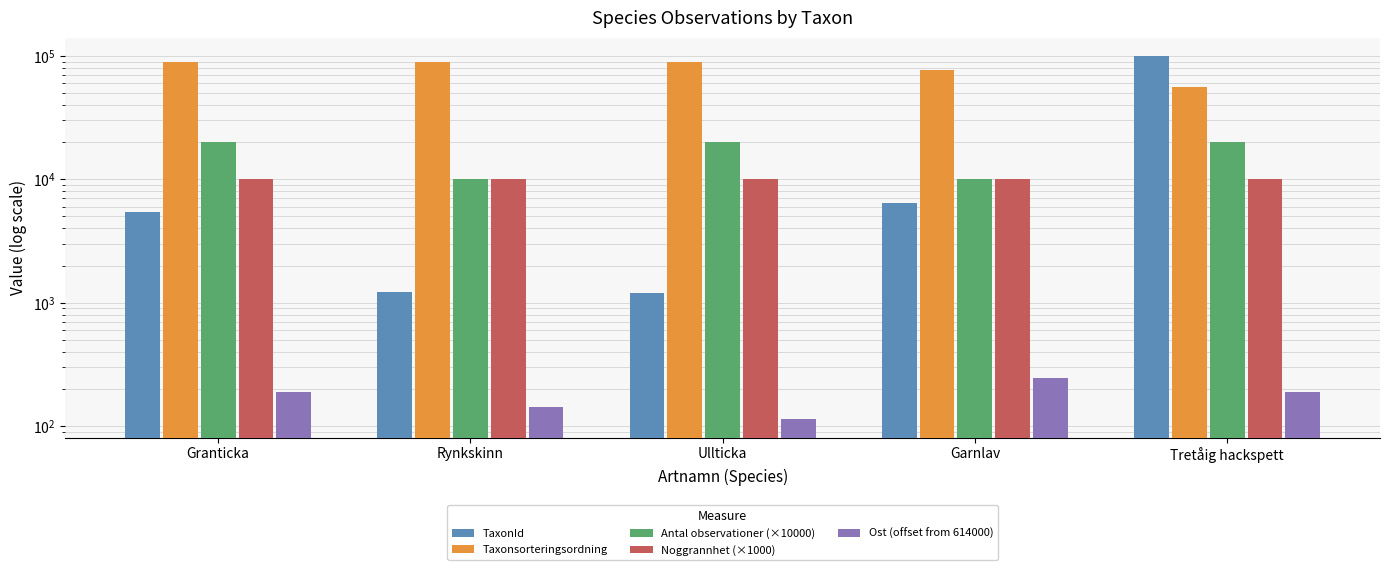

Rank the categories by Noggrannhet (×1000) value from lowest to highest.

Granticka, Rynkskinn, Ullticka, Garnlav, Tretåig hackspett